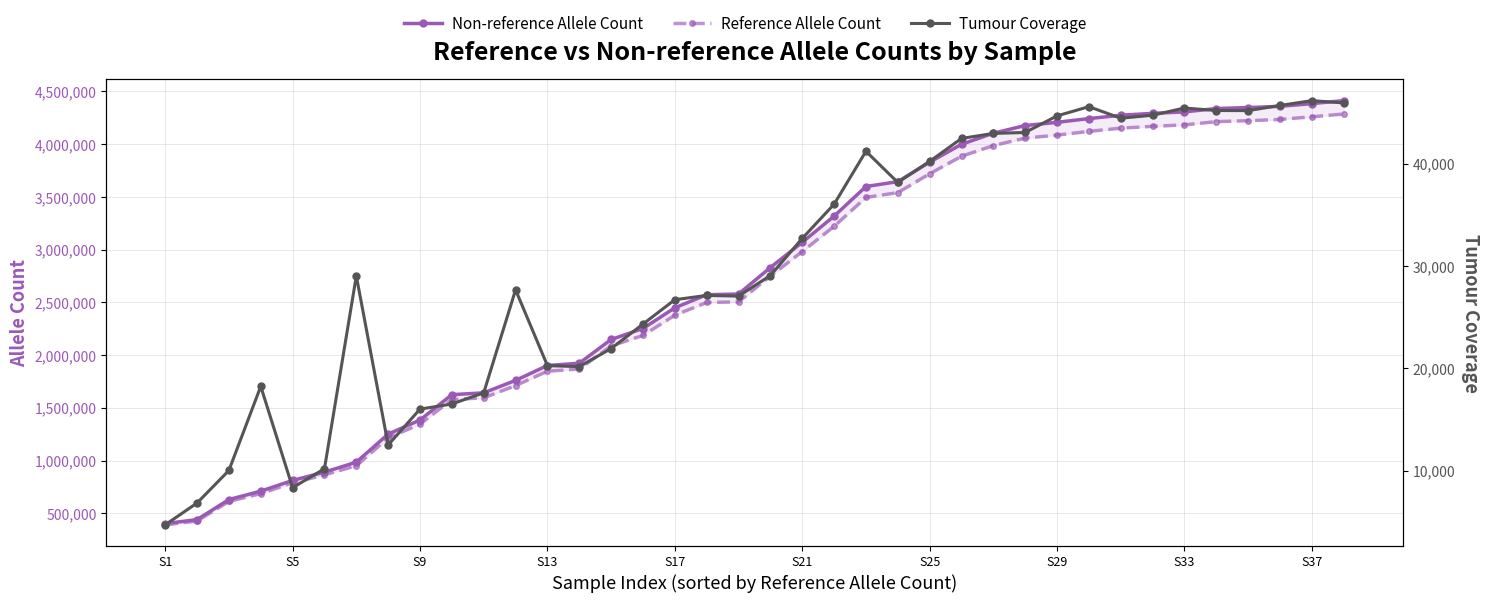

How many values in the Non-reference Allele Count series exceed 2831075?

18